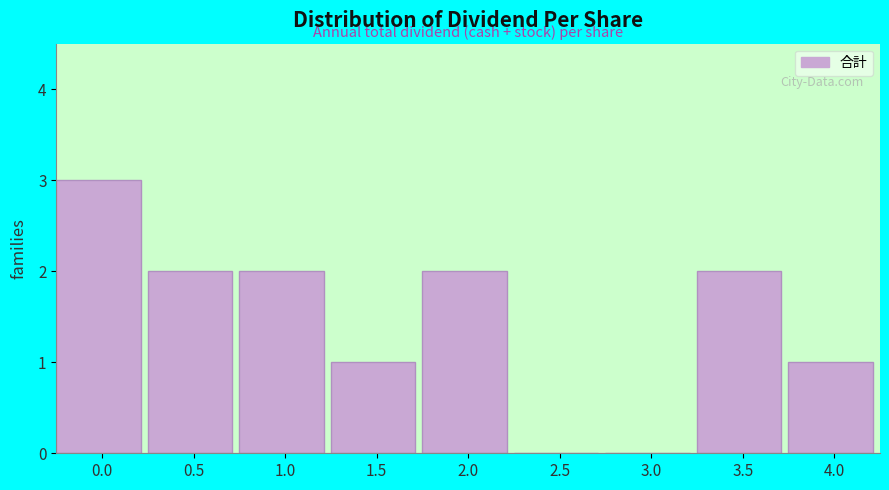

Reading left to right, transcribe all the data shown in this chart.

0.0=3	0.5=2	1.0=2	1.5=1	2.0=2	2.5=0	3.0=0	3.5=2	4.0=1